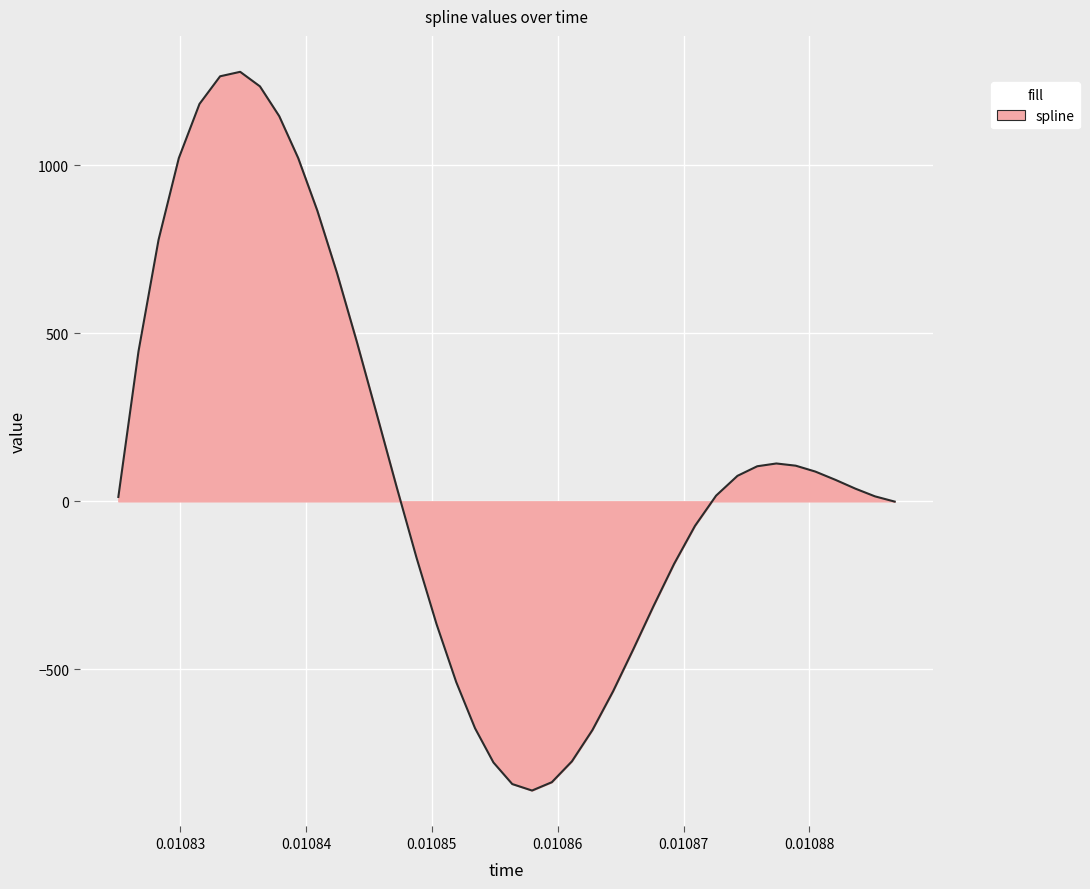

What is the difference between the maximum and minimum values?

2139.1